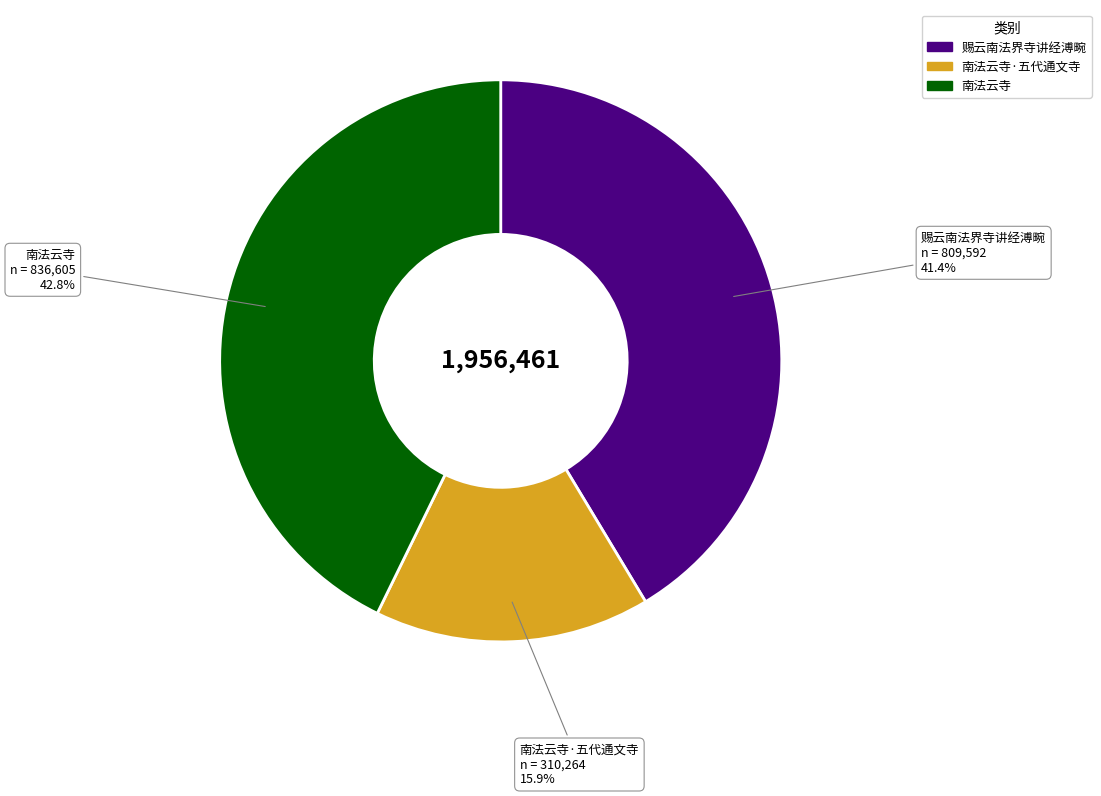

How many slices are in this pie chart?

3